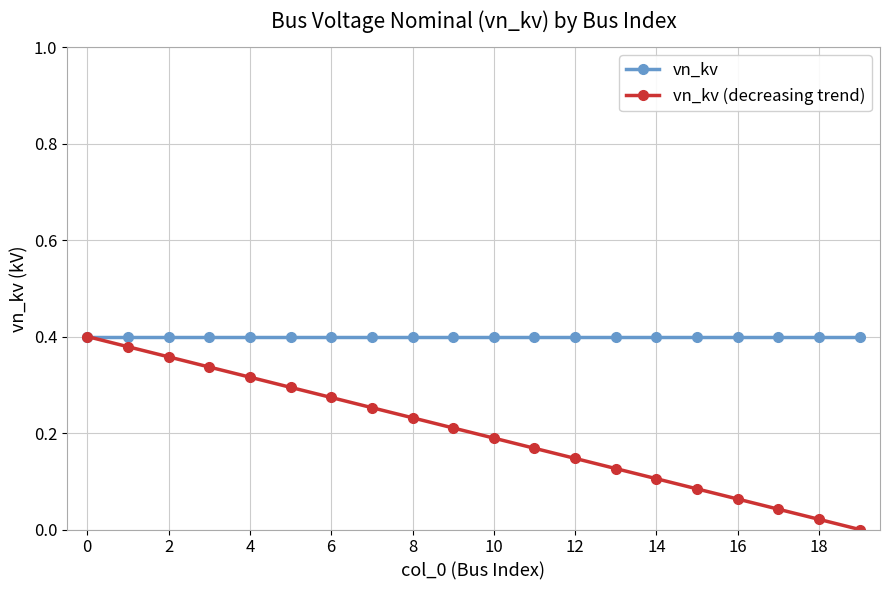

Which series has the largest total across all categories?

vn_kv